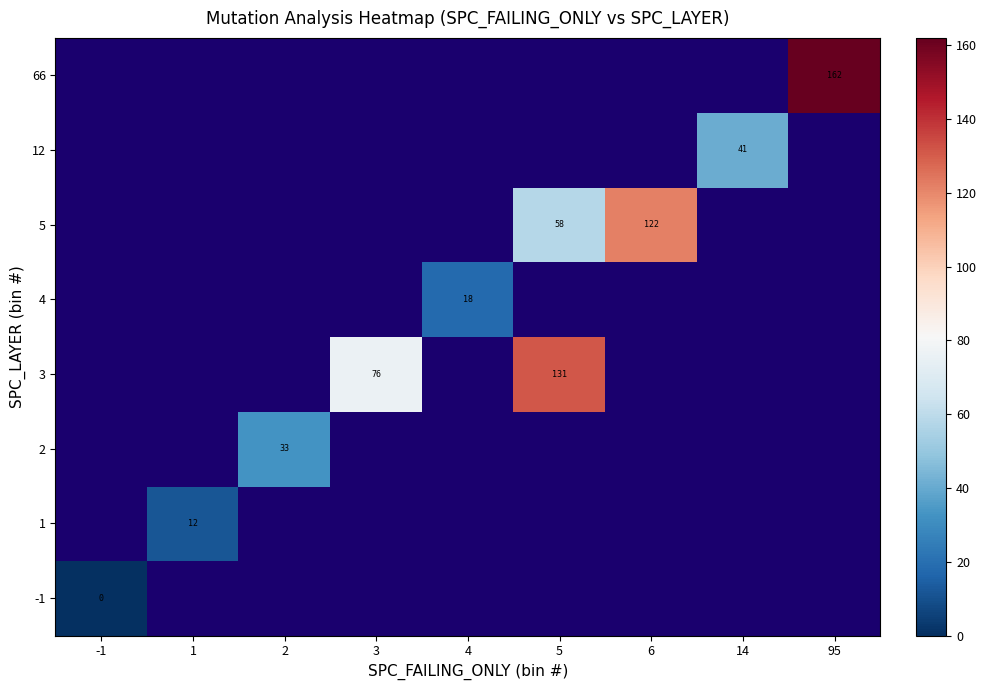

Is it true that 5 equals 122 at 6?

True